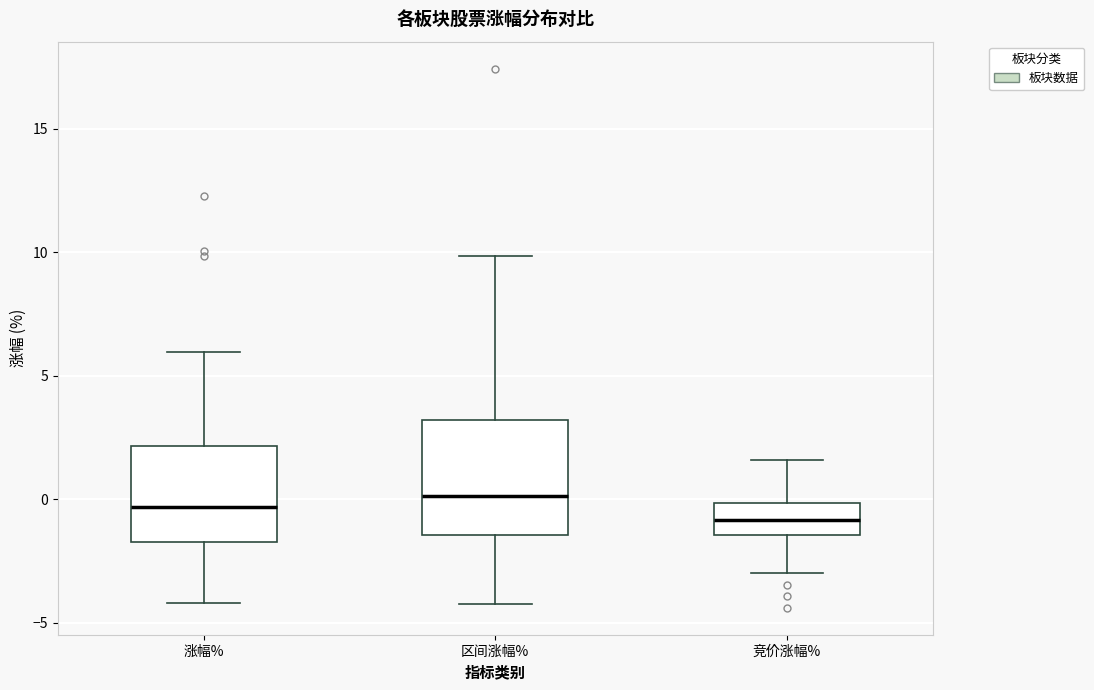

Where is the upper edge of the box for 竞价涨幅% on the y-axis? The values are not printed on the chart, so give them approximately, as read against the axis.

0.0